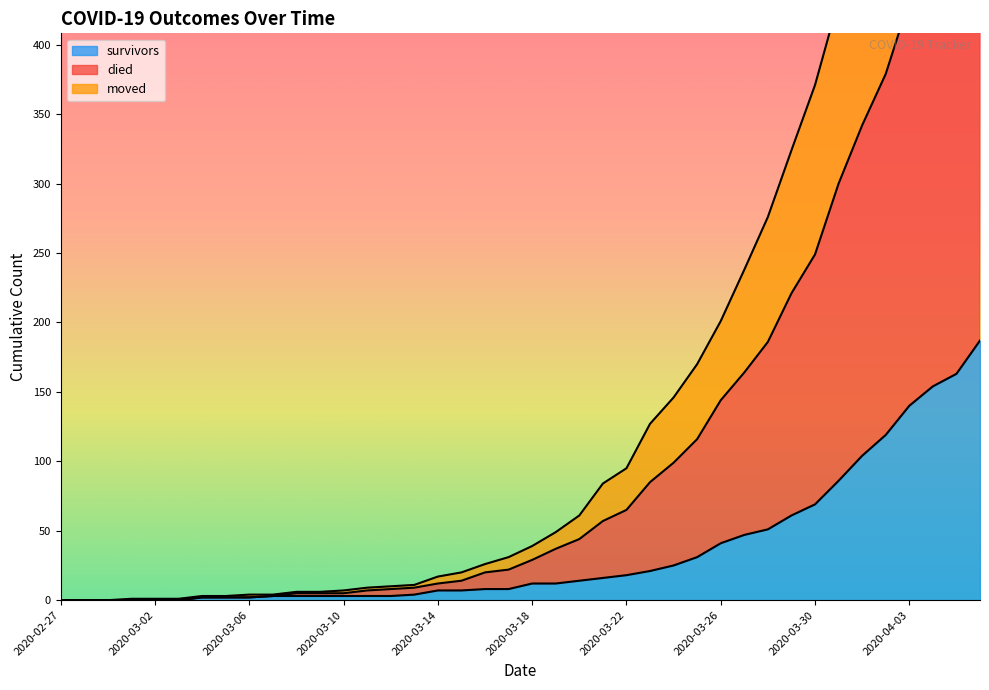

Reading right to left, transcribe all the data shown in this chart.

survivors: 2020-04-06=187	2020-04-05=163	2020-04-04=154	2020-04-03=140	2020-04-02=119	2020-04-01=104	2020-03-31=86	2020-03-30=69	2020-03-29=61	2020-03-28=51	2020-03-27=47	2020-03-26=41	2020-03-25=31	2020-03-24=25	2020-03-23=21	2020-03-22=18	2020-03-21=16	2020-03-20=14	2020-03-19=12	2020-03-18=12	2020-03-17=8	2020-03-16=8	2020-03-15=7	2020-03-14=7	2020-03-13=4	2020-03-12=3	2020-03-11=3	2020-03-10=3	2020-03-09=3	2020-03-08=3	2020-03-07=3	2020-03-06=2	2020-03-05=2	2020-03-04=2	2020-03-03=0	2020-03-02=0	2020-03-01=0	2020-02-29=0	2020-02-28=0	2020-02-27=0
died: 2020-04-06=752	2020-04-05=695	2020-04-04=642	2020-04-03=593	2020-04-02=532	2020-04-01=484	2020-03-31=432	2020-03-30=371	2020-03-29=324	2020-03-28=276	2020-03-27=238	2020-03-26=201	2020-03-25=170	2020-03-24=146	2020-03-23=127	2020-03-22=95	2020-03-21=84	2020-03-20=61	2020-03-19=49	2020-03-18=39	2020-03-17=31	2020-03-16=26	2020-03-15=20	2020-03-14=17	2020-03-13=11	2020-03-12=10	2020-03-11=9	2020-03-10=7	2020-03-09=6	2020-03-08=6	2020-03-07=4	2020-03-06=4	2020-03-05=3	2020-03-04=3	2020-03-03=1	2020-03-02=1	2020-03-01=1	2020-02-29=0	2020-02-28=0	2020-02-27=0
moved: 2020-04-06=542	2020-04-05=498	2020-04-04=465	2020-04-03=432	2020-04-02=379	2020-04-01=342	2020-03-31=300	2020-03-30=249	2020-03-29=221	2020-03-28=186	2020-03-27=164	2020-03-26=144	2020-03-25=116	2020-03-24=99	2020-03-23=85	2020-03-22=65	2020-03-21=57	2020-03-20=44	2020-03-19=37	2020-03-18=29	2020-03-17=22	2020-03-16=20	2020-03-15=14	2020-03-14=12	2020-03-13=9	2020-03-12=8	2020-03-11=7	2020-03-10=5	2020-03-09=5	2020-03-08=5	2020-03-07=3	2020-03-06=2	2020-03-05=2	2020-03-04=2	2020-03-03=0	2020-03-02=0	2020-03-01=0	2020-02-29=0	2020-02-28=0	2020-02-27=0